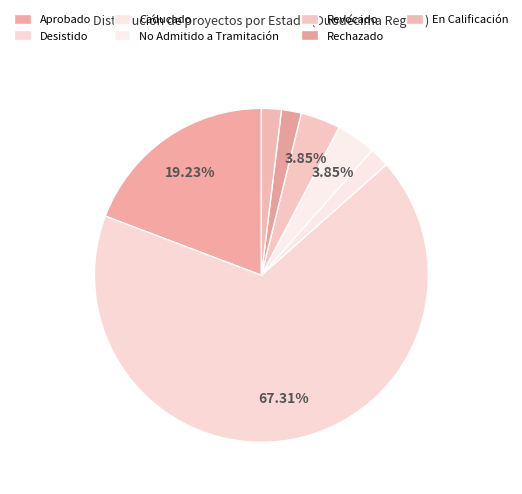

Is there a majority slice in this chart?

Yes